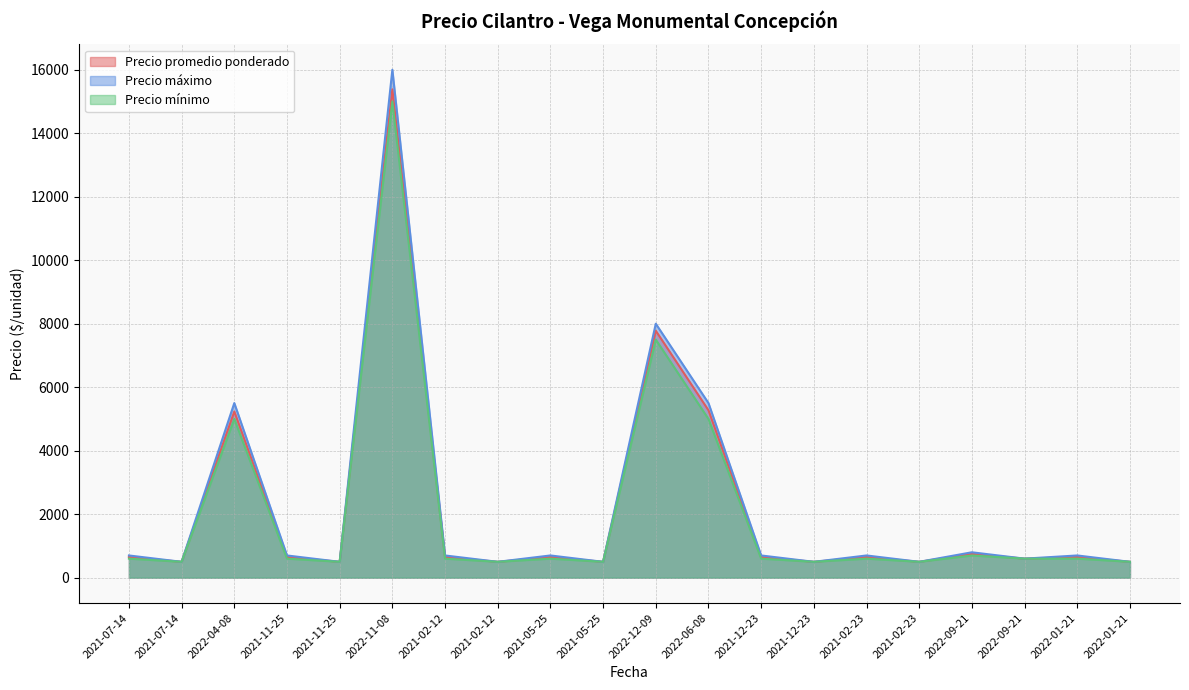

True or false: Precio mínimo has more than 0 points higher than both neighbors.

True